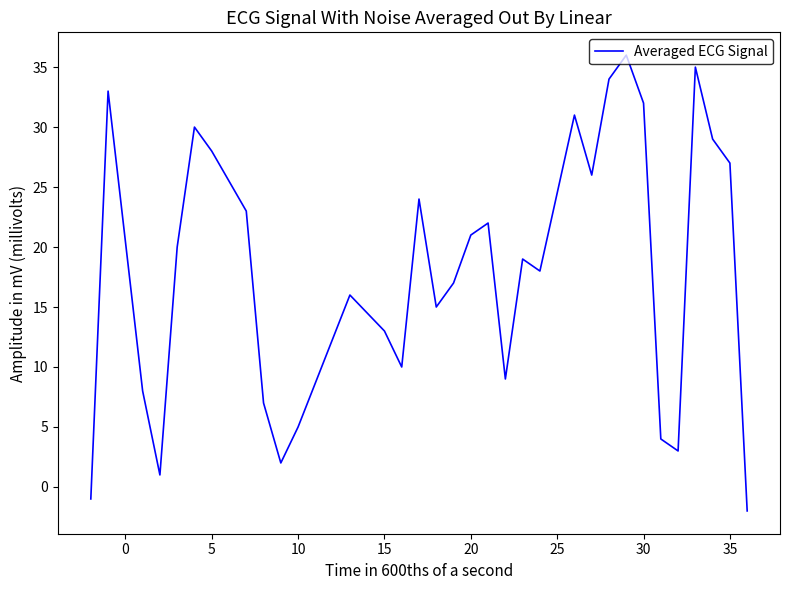

What is the maximum value shown in the chart?

36